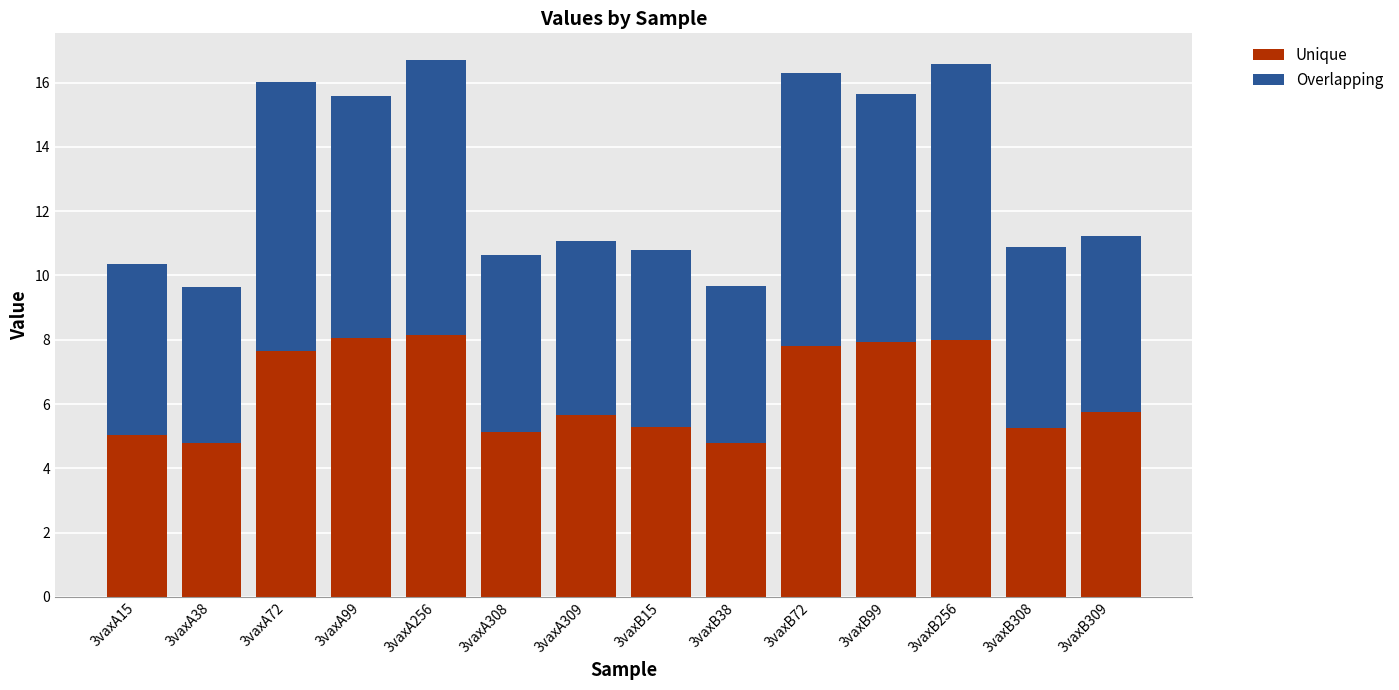

What is the highest value of the Unique series?

8.1